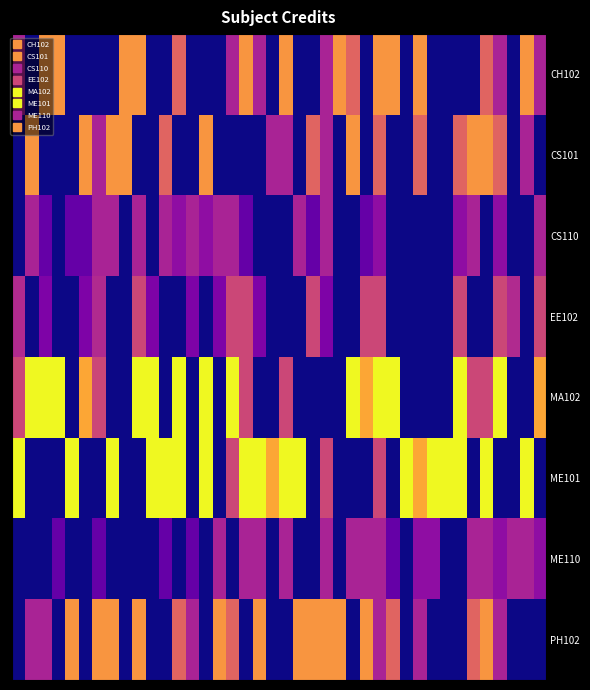

Reading right to left, transcribe all the data shown in this chart.

CH102: 3.0	6.0	0.0	3.0	4.8	0.0	0.0	0.0	0.0	6.0	0.0	6.0	6.0	0.0	4.8	6.0	3.0	0.0	0.0	6.0	0.0	3.0	6.0	3.0	0.0	0.0	0.0	4.8	0.0	0.0	6.0	6.0	0.0	0.0	0.0	0.0	6.0	6.0	0.0	3.0
CS101: 0.0	3.0	0.0	4.8	6.0	6.0	4.8	0.0	0.0	4.8	0.0	0.0	4.8	0.0	6.0	0.0	3.0	4.8	0.0	3.0	3.0	0.0	0.0	0.0	0.0	6.0	0.0	0.0	4.8	0.0	0.0	6.0	6.0	3.0	6.0	0.0	0.0	0.0	6.0	0.0
CS110: 3.0	0.0	0.0	2.4	0.0	3.0	2.4	0.0	0.0	0.0	0.0	0.0	2.4	1.5	0.0	0.0	3.0	1.5	3.0	0.0	0.0	0.0	1.5	3.0	3.0	2.4	3.0	2.4	3.0	0.0	3.0	0.0	3.0	3.0	1.5	1.5	0.0	1.5	3.0	0.0
EE102: 4.0	0.0	3.2	4.0	0.0	0.0	4.0	0.0	0.0	0.0	0.0	0.0	4.0	4.0	0.0	0.0	2.0	4.0	0.0	0.0	0.0	2.0	4.0	4.0	2.0	0.0	2.0	0.0	0.0	2.0	4.0	0.0	0.0	3.2	2.0	0.0	0.0	2.0	0.0	3.2
MA102: 6.4	0.0	0.0	8.0	4.0	4.0	8.0	0.0	0.0	0.0	0.0	8.0	8.0	6.4	8.0	0.0	0.0	0.0	0.0	4.0	0.0	0.0	4.0	8.0	0.0	8.0	0.0	8.0	0.0	8.0	8.0	0.0	0.0	4.0	6.4	0.0	8.0	8.0	8.0	4.0
ME101: 0.0	8.0	0.0	0.0	8.0	0.0	8.0	8.0	8.0	6.4	8.0	0.0	4.0	0.0	0.0	0.0	4.0	0.0	8.0	8.0	6.4	8.0	8.0	4.0	0.0	8.0	0.0	8.0	8.0	8.0	0.0	0.0	8.0	0.0	0.0	8.0	0.0	0.0	0.0	8.0
ME110: 2.4	3.0	3.0	2.4	3.0	3.0	0.0	0.0	2.4	2.4	0.0	1.5	3.0	3.0	3.0	0.0	3.0	0.0	0.0	3.0	0.0	3.0	3.0	0.0	3.0	0.0	1.5	0.0	1.5	0.0	0.0	0.0	0.0	1.5	0.0	0.0	1.5	0.0	0.0	0.0
PH102: 0.0	0.0	0.0	3.0	6.0	4.8	0.0	0.0	0.0	3.0	0.0	4.8	3.0	6.0	0.0	6.0	6.0	6.0	6.0	0.0	0.0	6.0	0.0	4.8	6.0	0.0	3.0	4.8	0.0	0.0	6.0	0.0	6.0	6.0	0.0	6.0	0.0	3.0	3.0	0.0